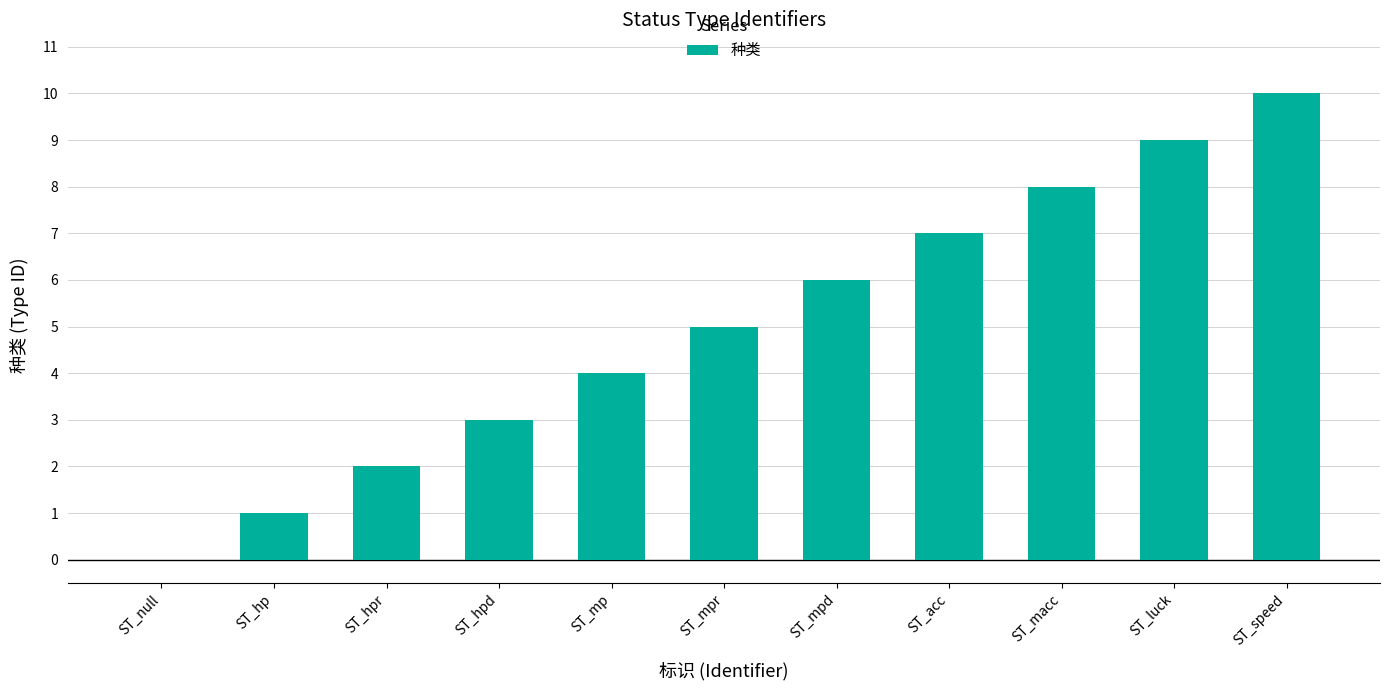

What is the change in value from ST_hpr to ST_acc?

+5